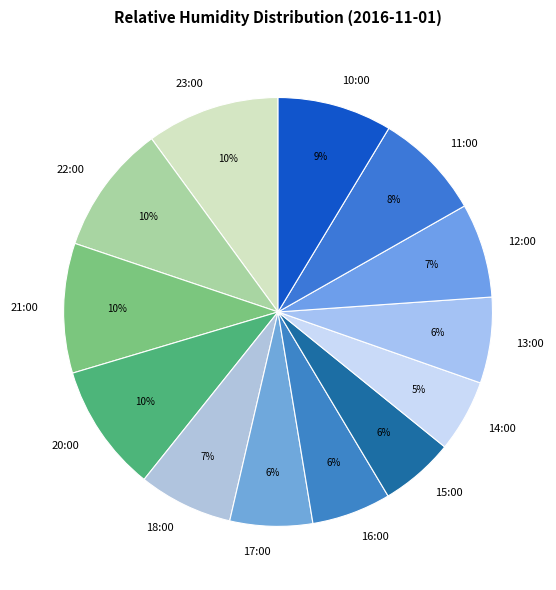

To the nearest percent, what is the difference between the 11:00 and 13:00 slice percentages?

2%